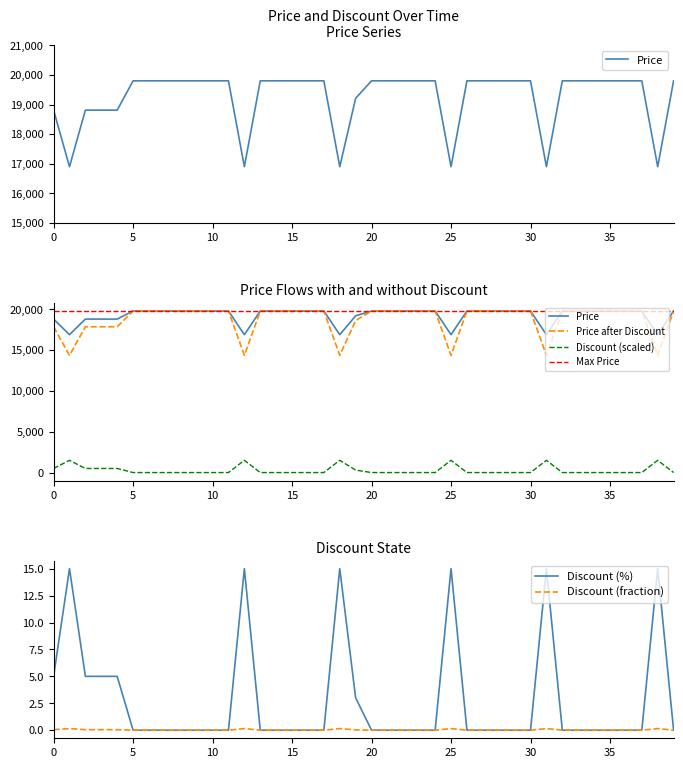

What is the highest value of the Discount (%) series?

15.0